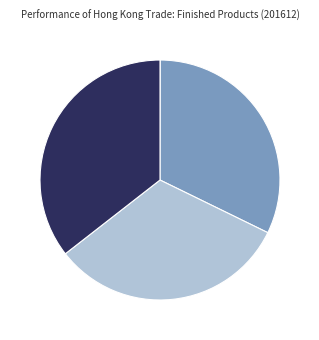

Does any single category account for the majority?

No